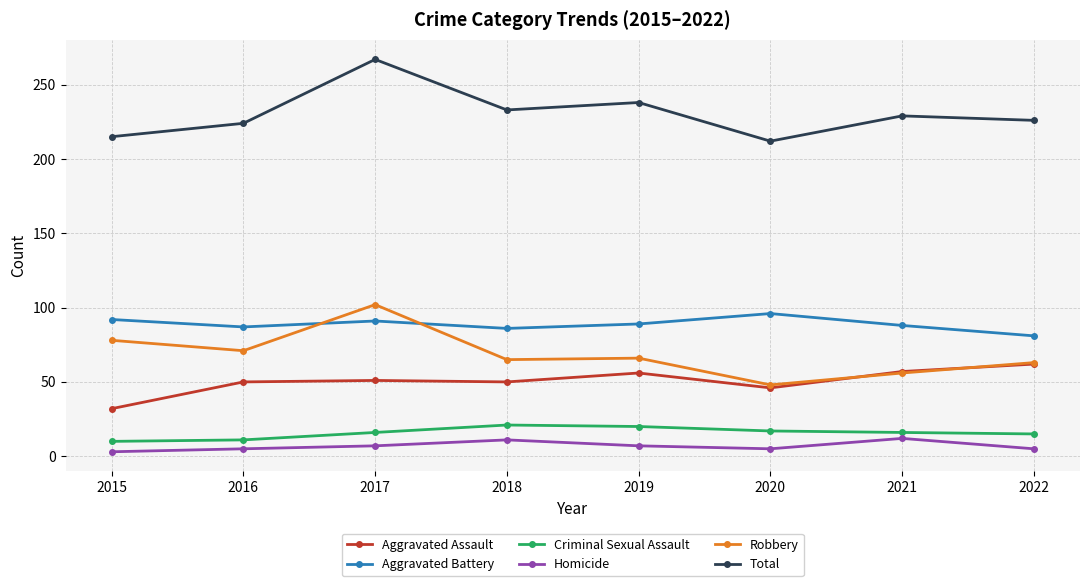

At which category does Total reach its first local peak?

2017